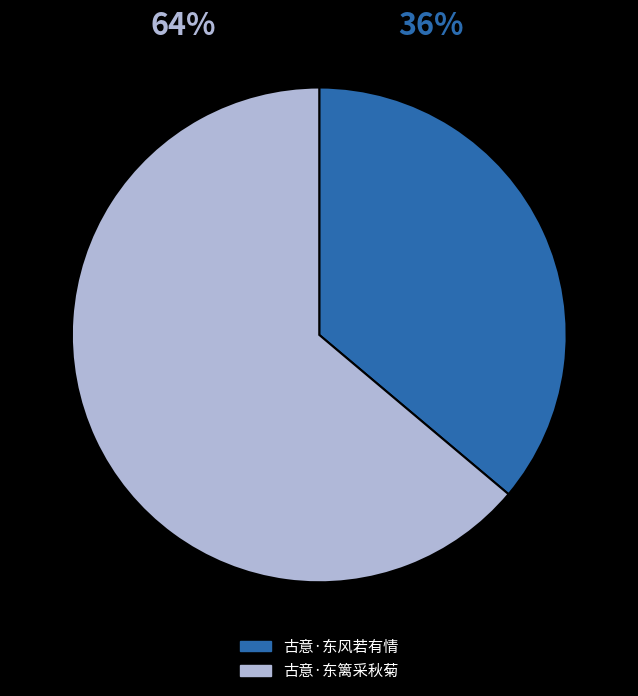

How many slices are in this pie chart?

2